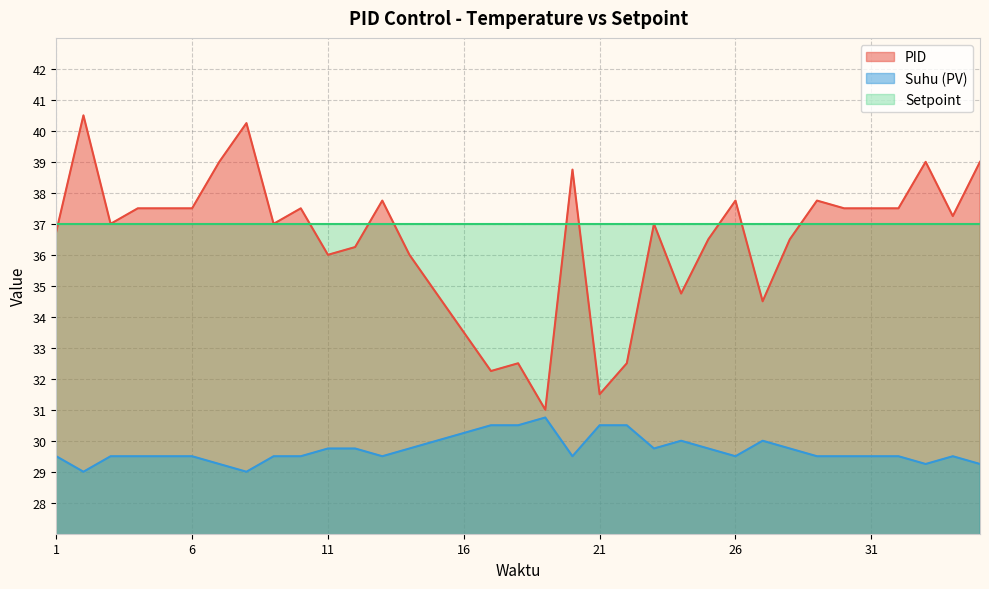

True or false: PID and Suhu (PV) intersect in this chart.

False